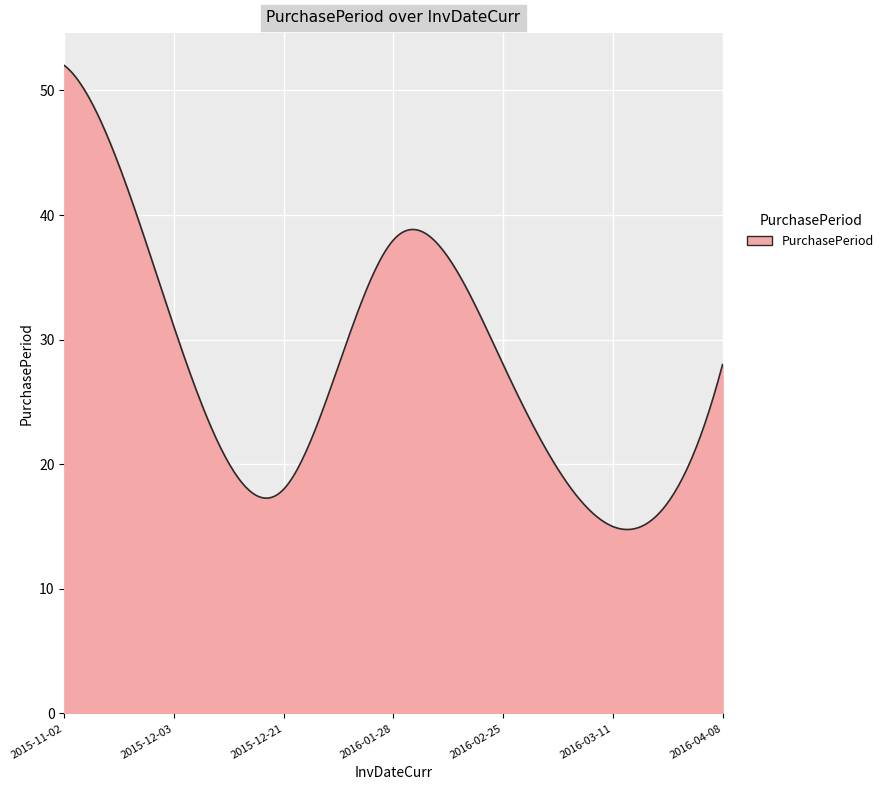

What is the minimum value shown in the chart?

14.8